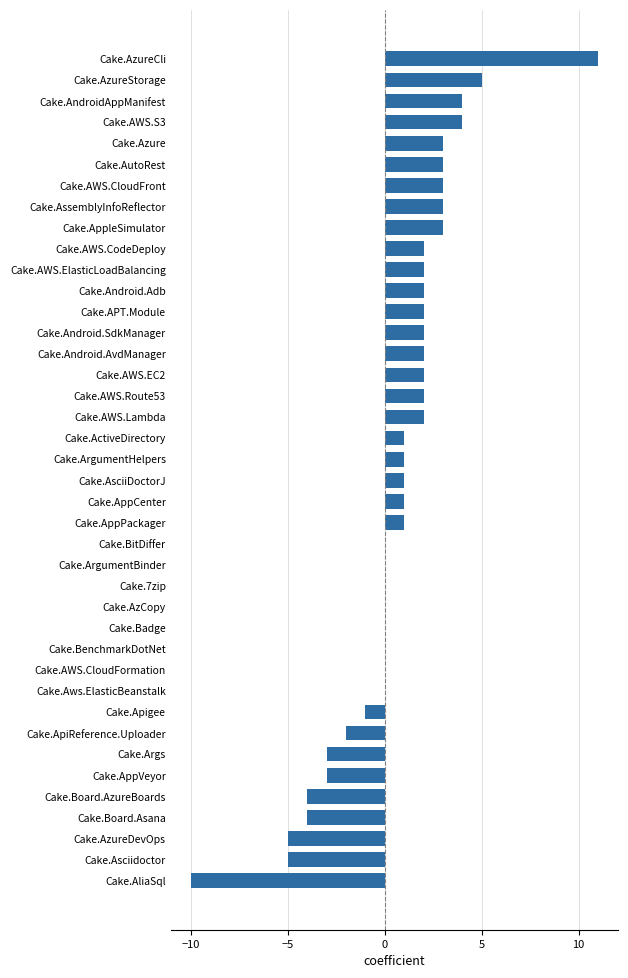

At which category does the chart reach its peak across all series?

Cake.AzureCli